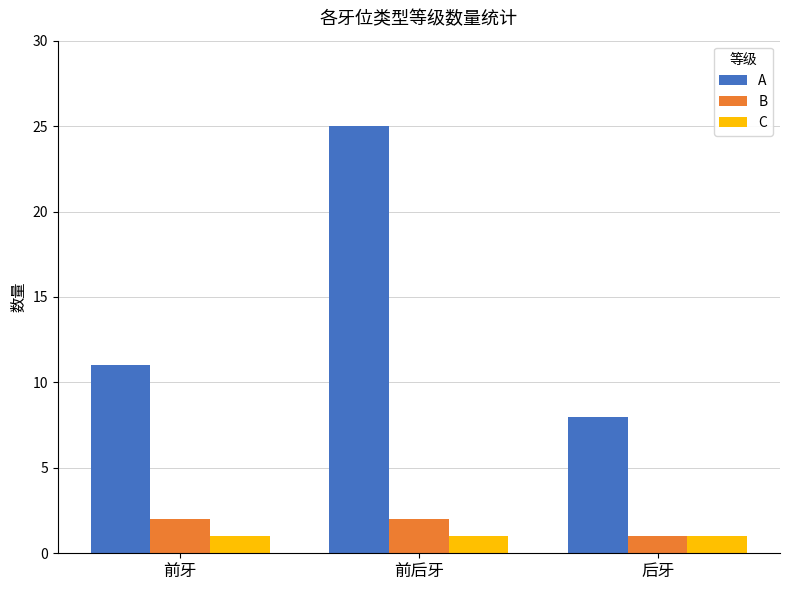

Which series changed the most between 前牙 and 前后牙?

A